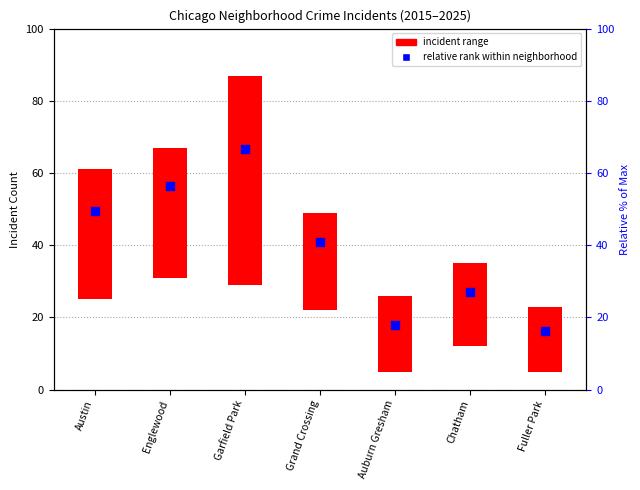

Approximately how many times larger is the value at Englewood compared to Grand Crossing?

1.4